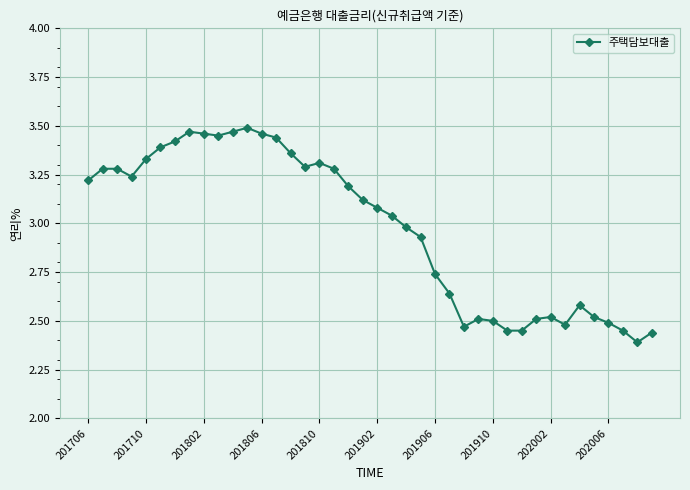

Count the number of data series in this chart.

1